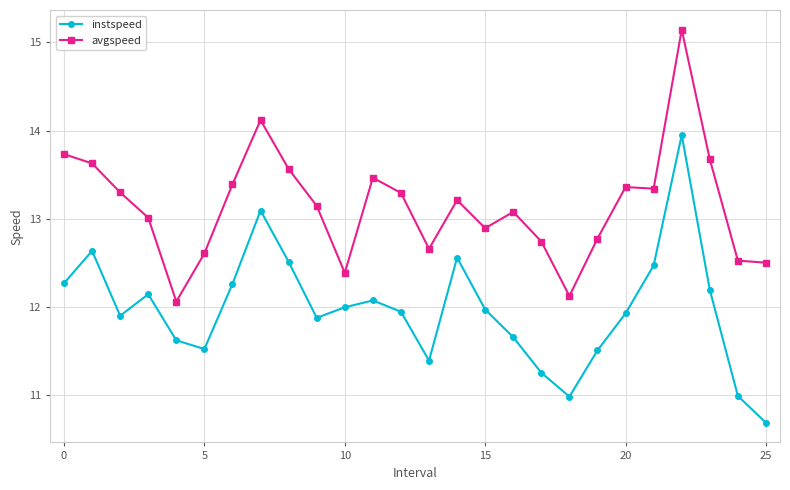

Count the number of data series in this chart.

2